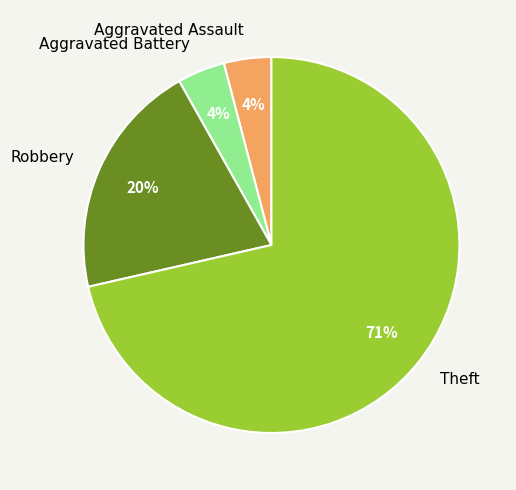

Between Robbery and Aggravated Battery, which is larger?

Robbery